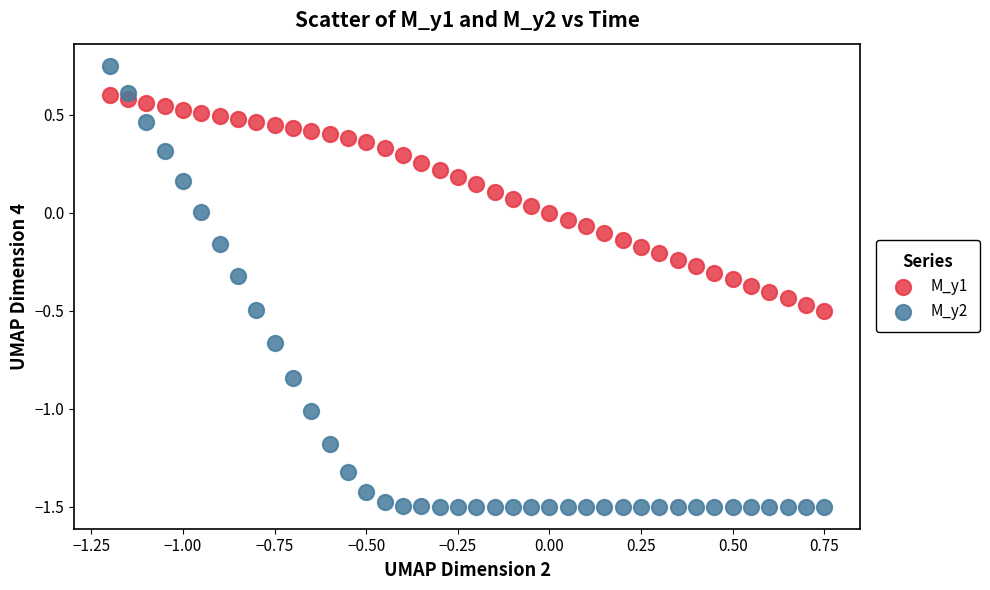

Across all data points, what is the range of X values (max minus min)?

1.9